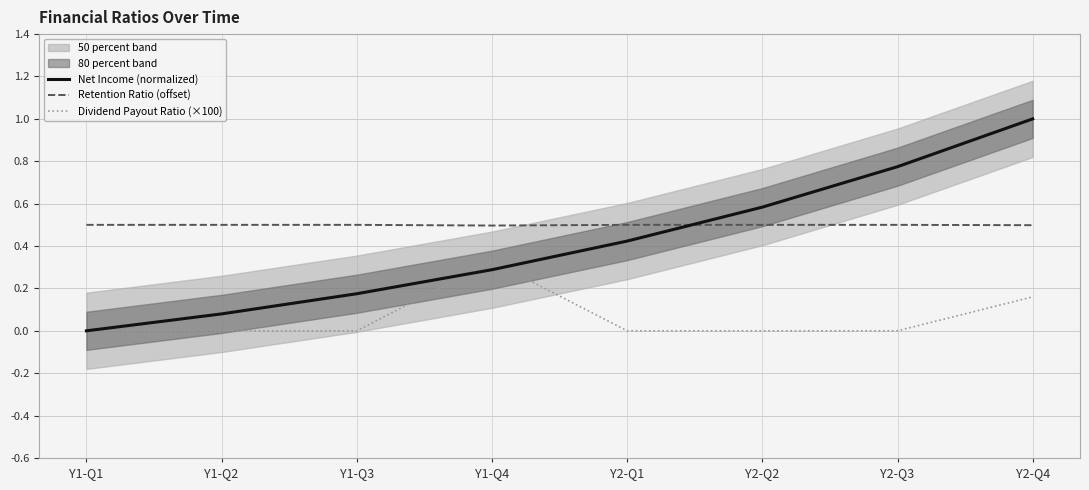

What is the average value of the Dividend Payout Ratio (×100) series?

0.1